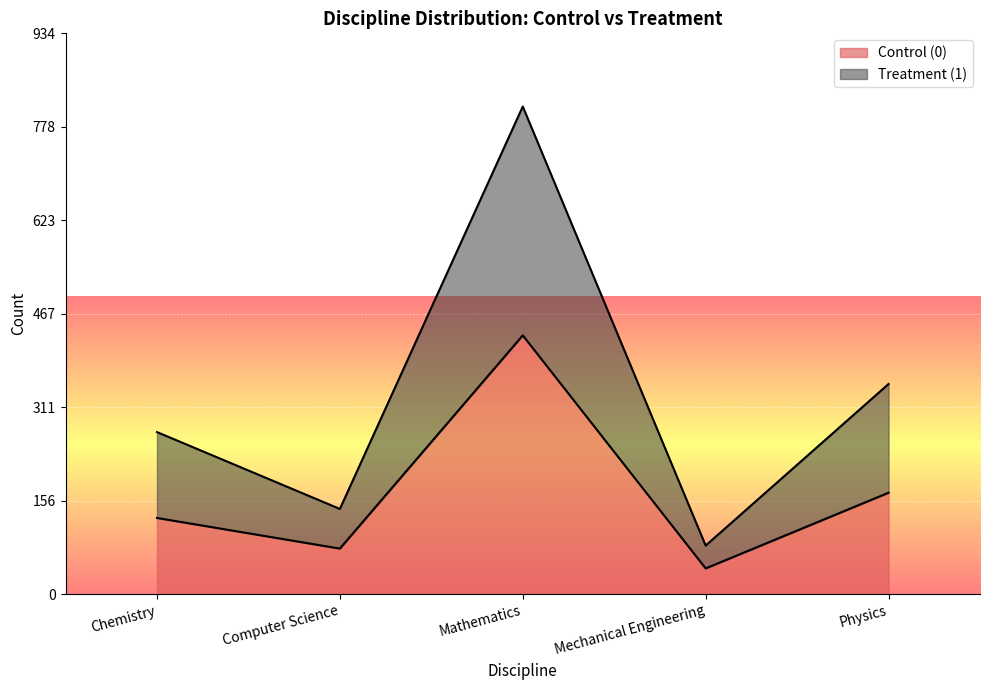

Does the chart display data point markers on the line(s)?

No